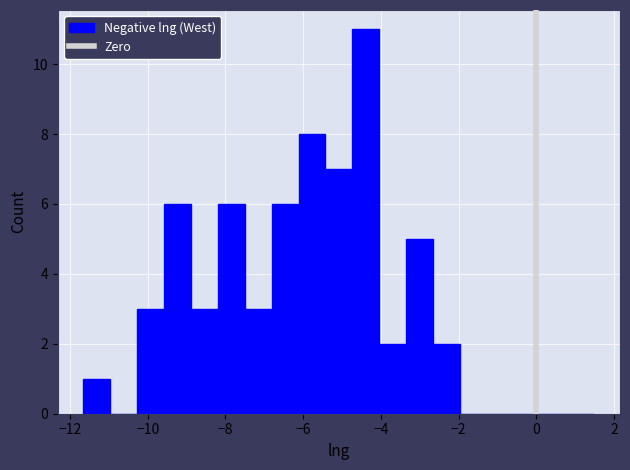

Around what value on the x-axis is the tallest bar? Give the approximate position of its centre, as read against the axis.

-4.4